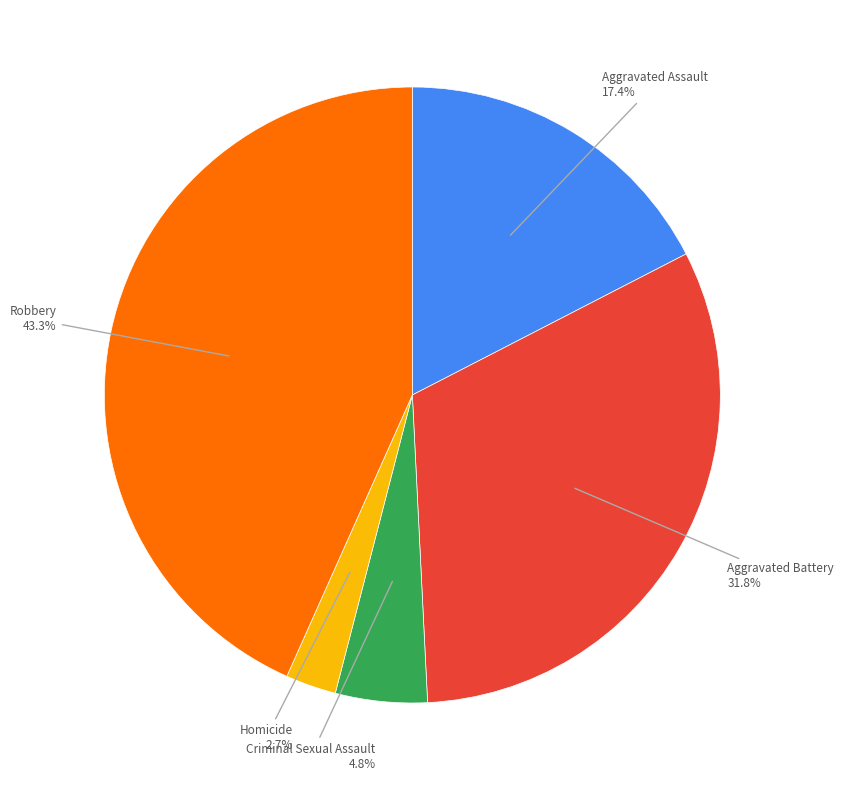

Is it true that Aggravated Battery is 20% of the pie?

False